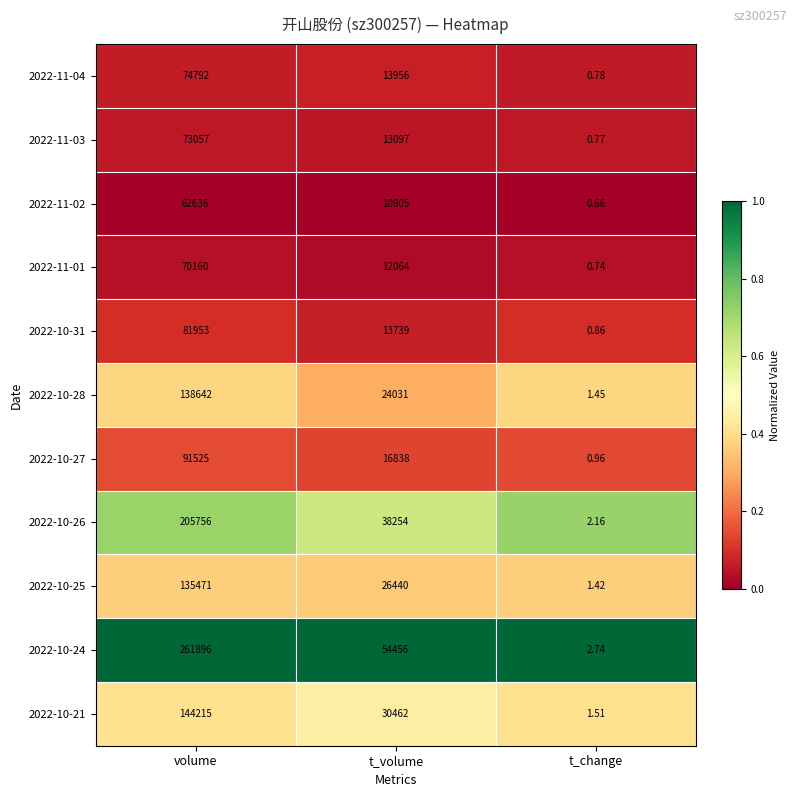

At which category does the chart reach its peak across all series?

volume